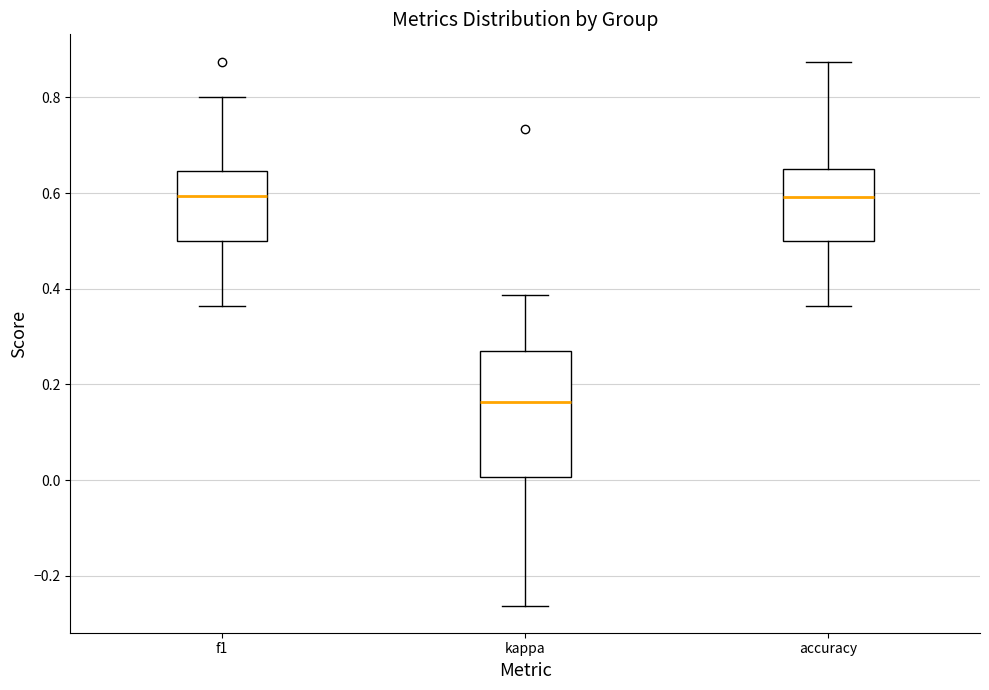

Reading left to right, read every box against the y-axis: the position of its median line, the range the box covers, and the ends of its whiskers. The values are not printed on the chart, so give them approximately, as read against the axis.

f1: median 0.60, box 0.50 to 0.64, whiskers 0.36 to 0.80
kappa: median 0.16, box 0.00 to 0.28, whiskers -0.26 to 0.38
accuracy: median 0.60, box 0.50 to 0.66, whiskers 0.36 to 0.88